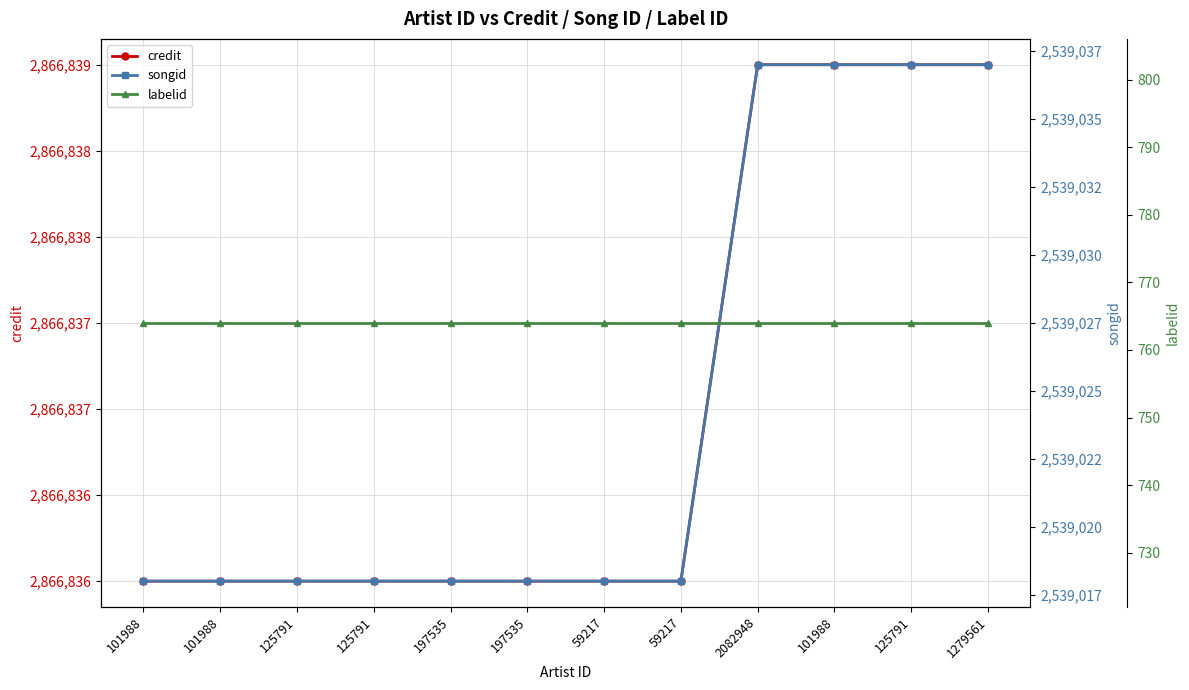

How many credit values are between 2866836 and 2866839?

12